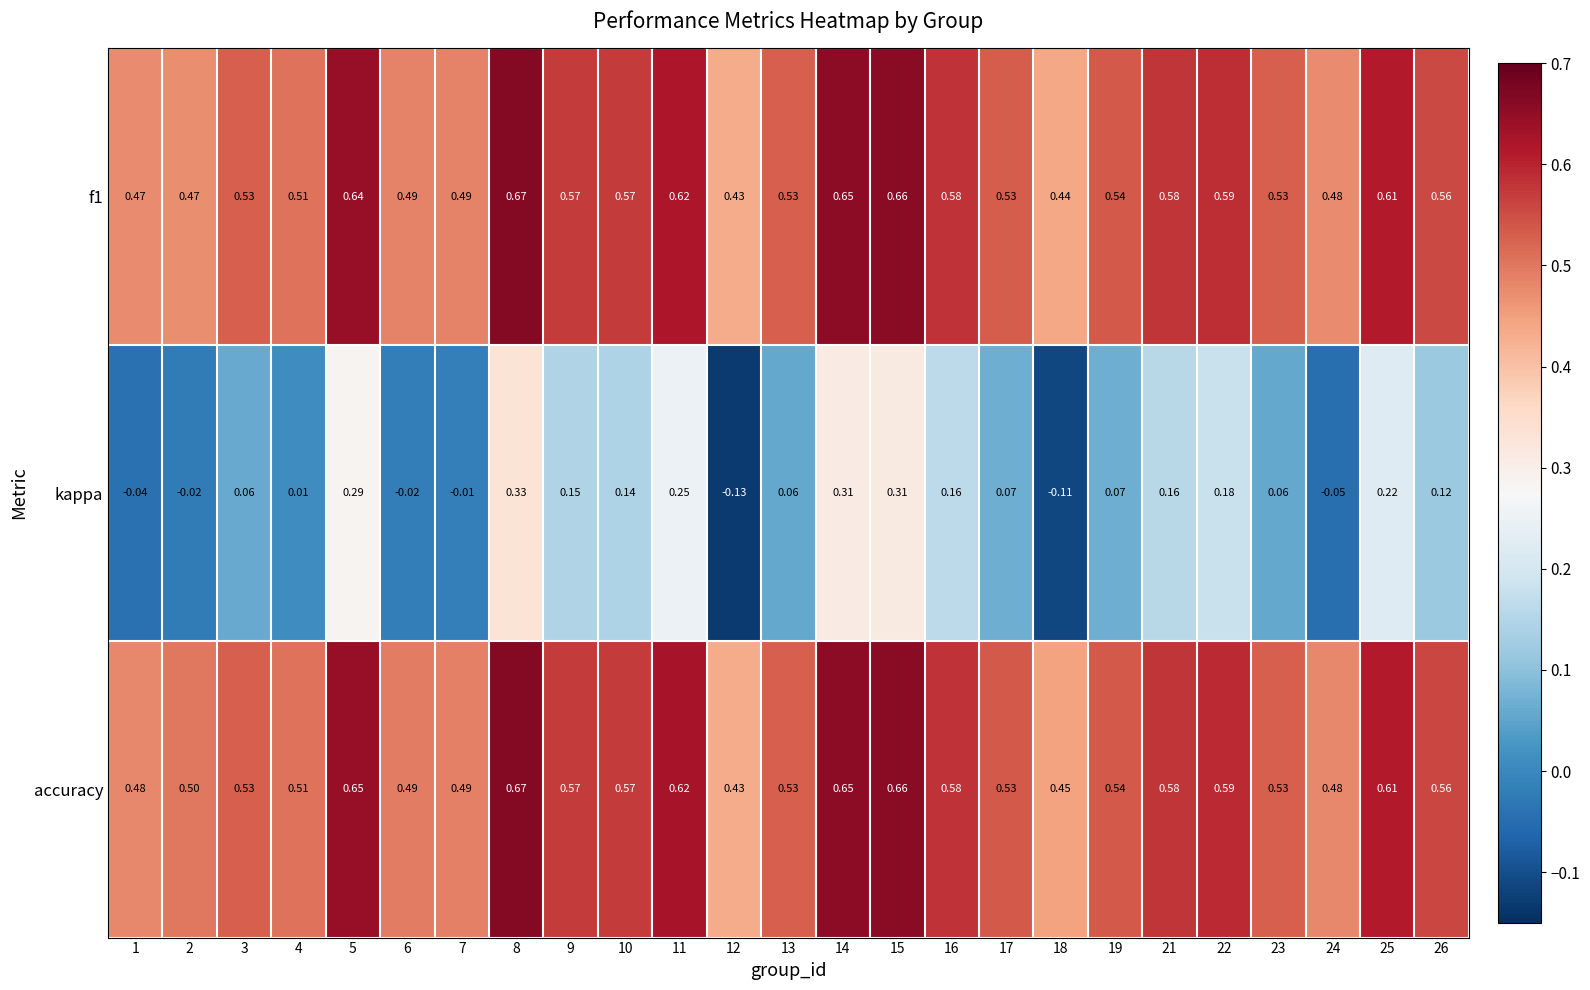

Which series has the largest total across all categories?

accuracy